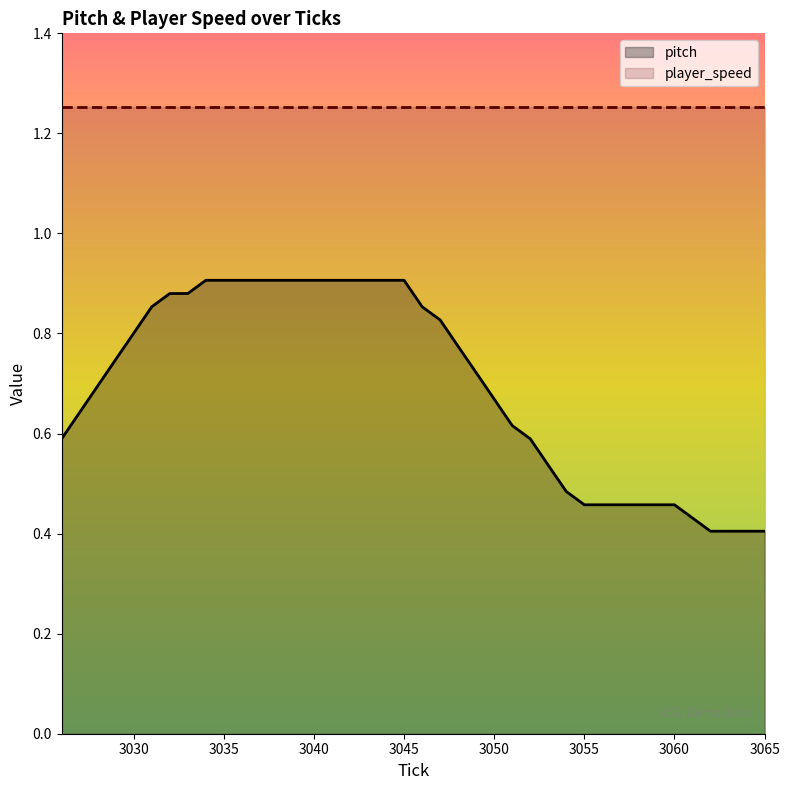

List the labels in order of value, largest first.

3034, 3035, 3036, 3037, 3038, 3039, 3040, 3041, 3042, 3043, 3044, 3045, 3032, 3033, 3031, 3046, 3047, 3030, 3048, 3029, 3049, 3028, 3050, 3027, 3051, 3026, 3052, 3053, 3054, 3055, 3056, 3057, 3058, 3059, 3060, 3061, 3062, 3063, 3064, 3065